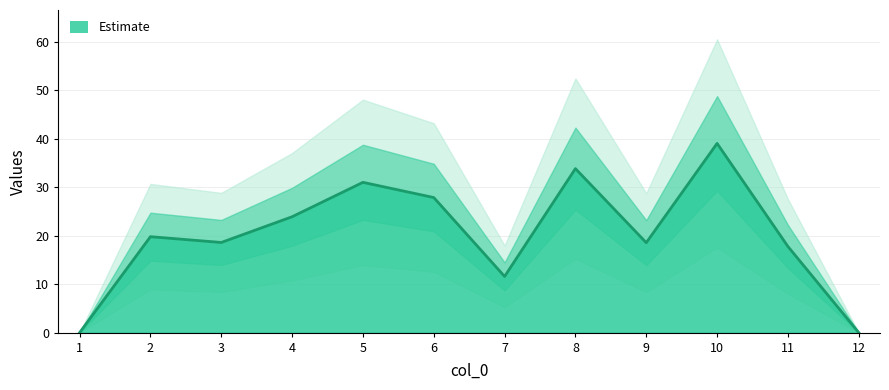

Which label corresponds to the largest value in the chart?

10